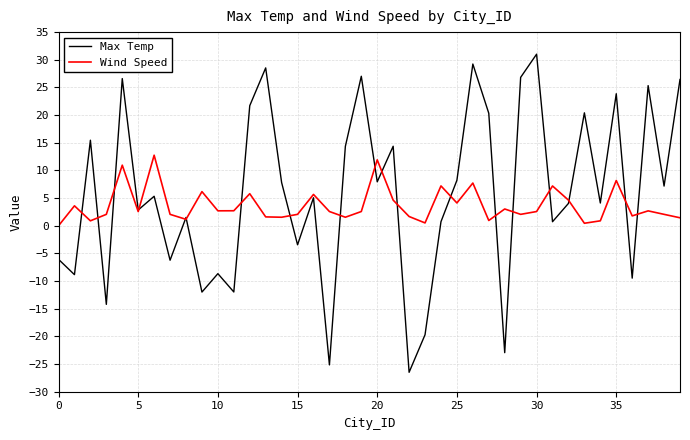

What is the lowest value of the Max Temp series?

-26.5